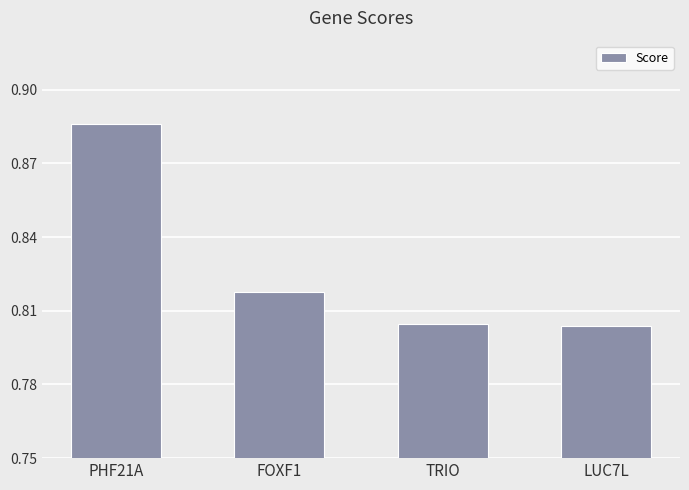

How many values are between 0 and 1?

4